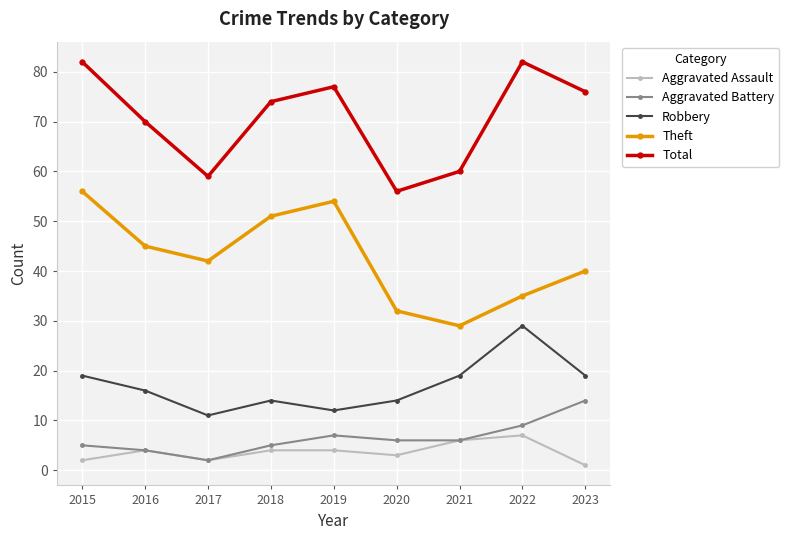

Where is the first local minimum for Aggravated Assault?

2017